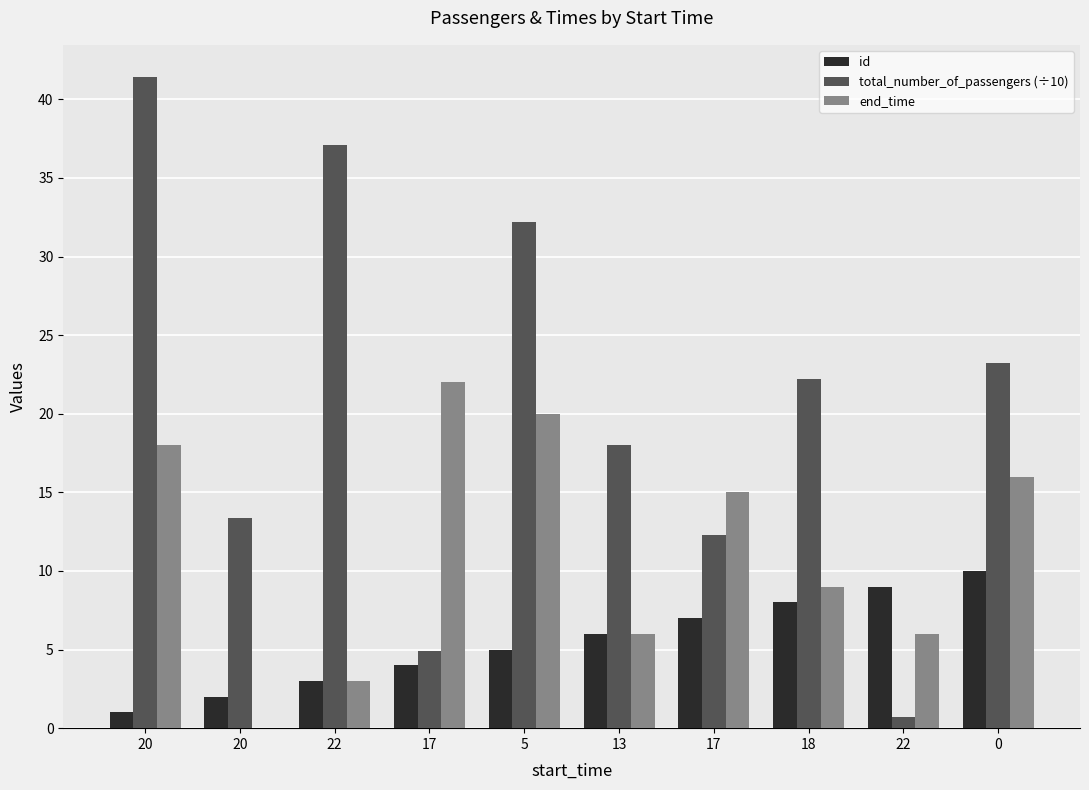

Which category has the highest value in the end_time series?

17